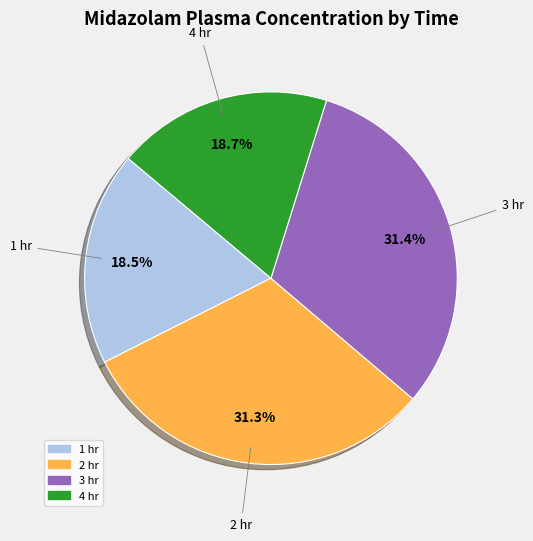

What portion of the pie excludes 1 hr?

81.5%